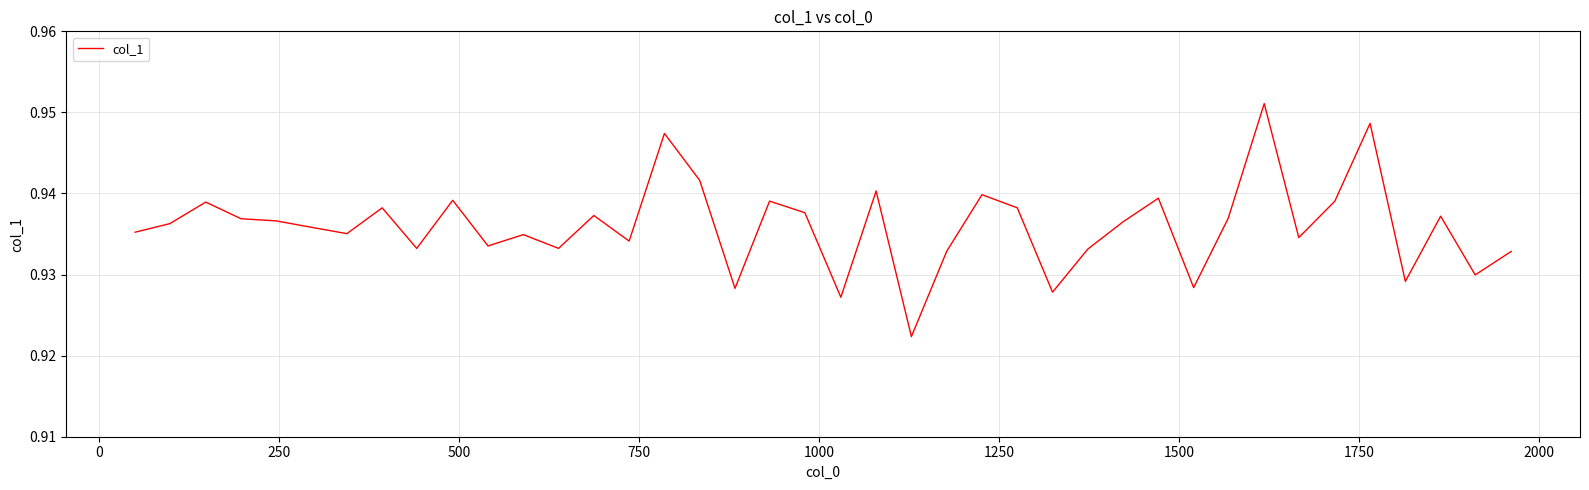

Is this an area chart (filled region under the line)?

No